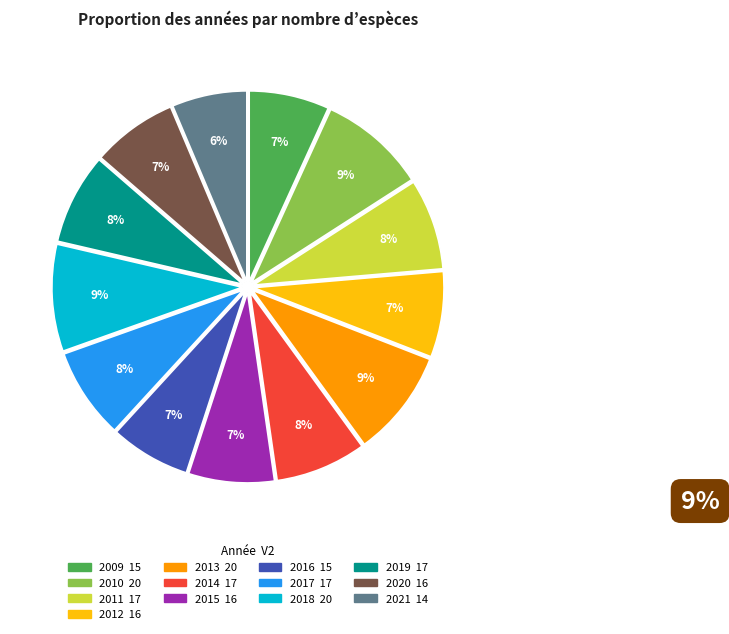

Count the number of slices in the pie.

13